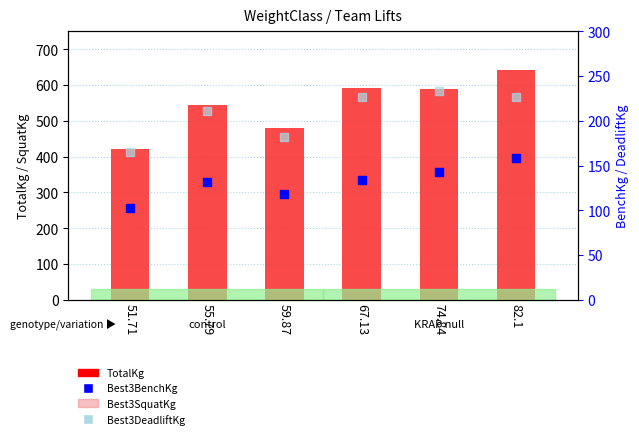

At which category is the sum across all series the highest?

82.1